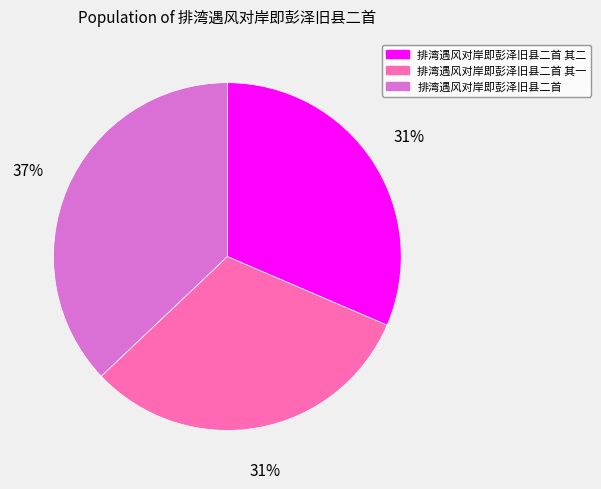

Is there a majority slice in this chart?

No